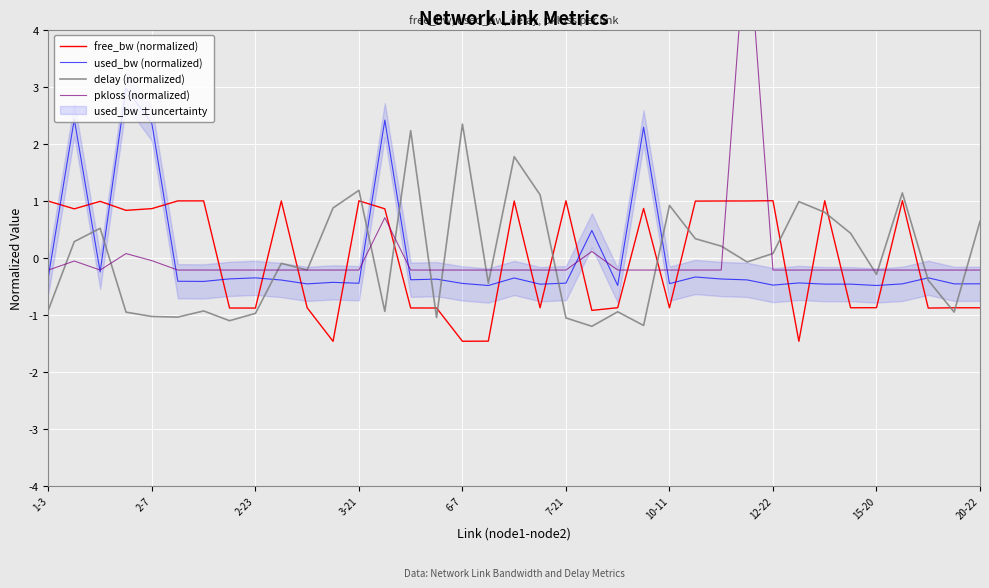

How many times do delay (normalized) and pkloss (normalized) cross each other?

17